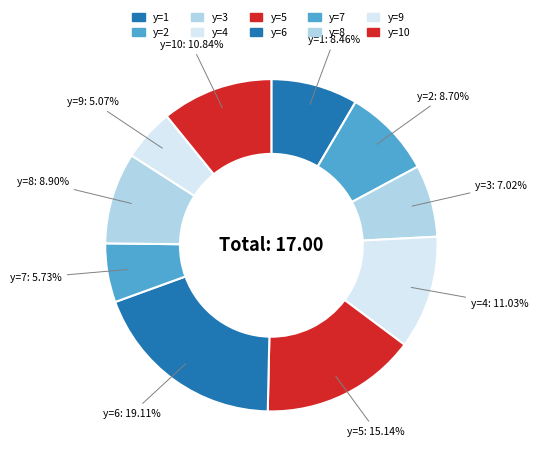

How many segments does this pie chart have?

10